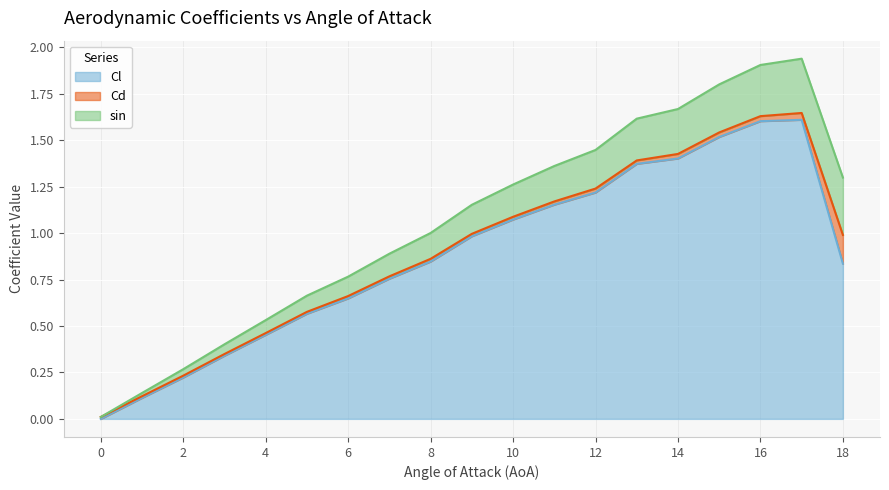

What are all the series names shown in the legend?

Cl, Cd, sin